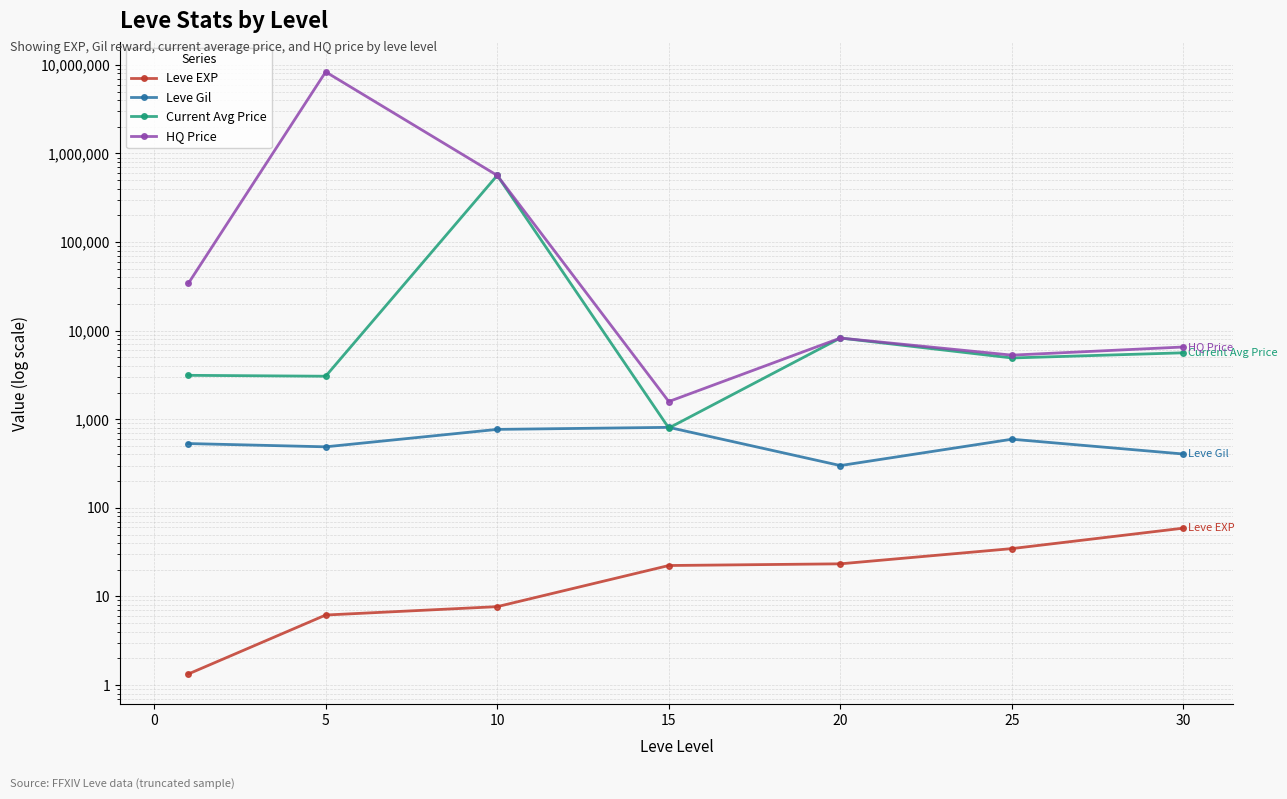

Reading left to right, extract all data points from this chart.

Leve EXP: 1.3	6.2	7.7	22.3	23.3	34.7	59.0
Leve Gil: 531.7	488.3	768.3	810.0	300.0	595.0	405.0
Current Avg Price: 3131.3	3058.8	565464.3	795.8	8250.8	4916.7	5623.0
HQ Price: 34233.0	8334527.7	565021.3	1583.3	8250.8	5291.7	6540.2